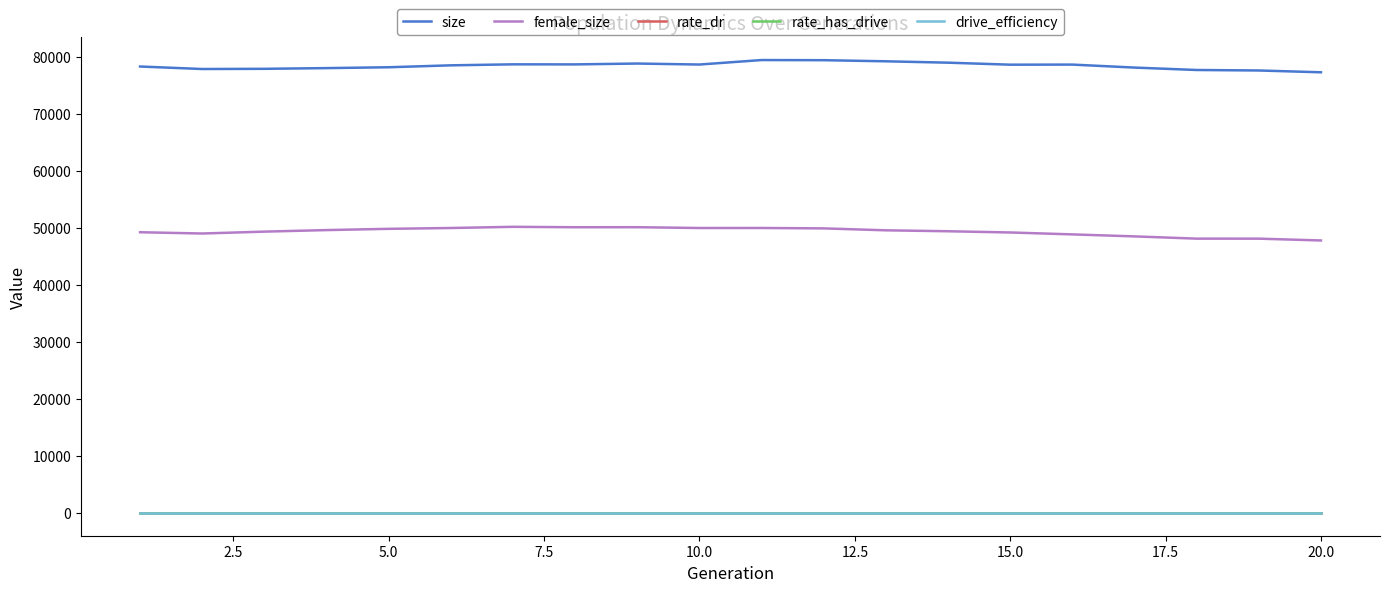

What is the greatest value displayed?

79420.0